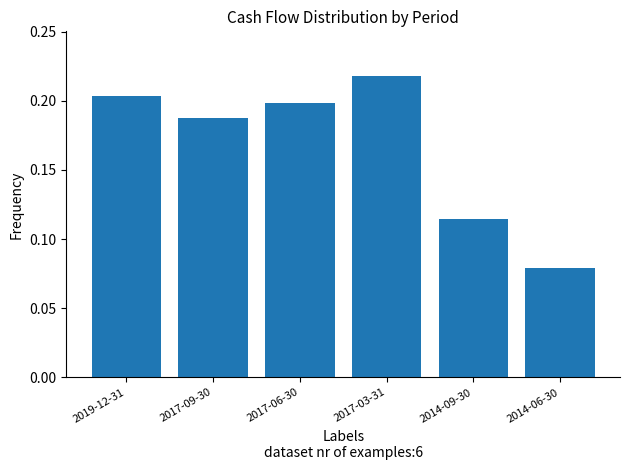

What position from the left is 2019-12-31?

1